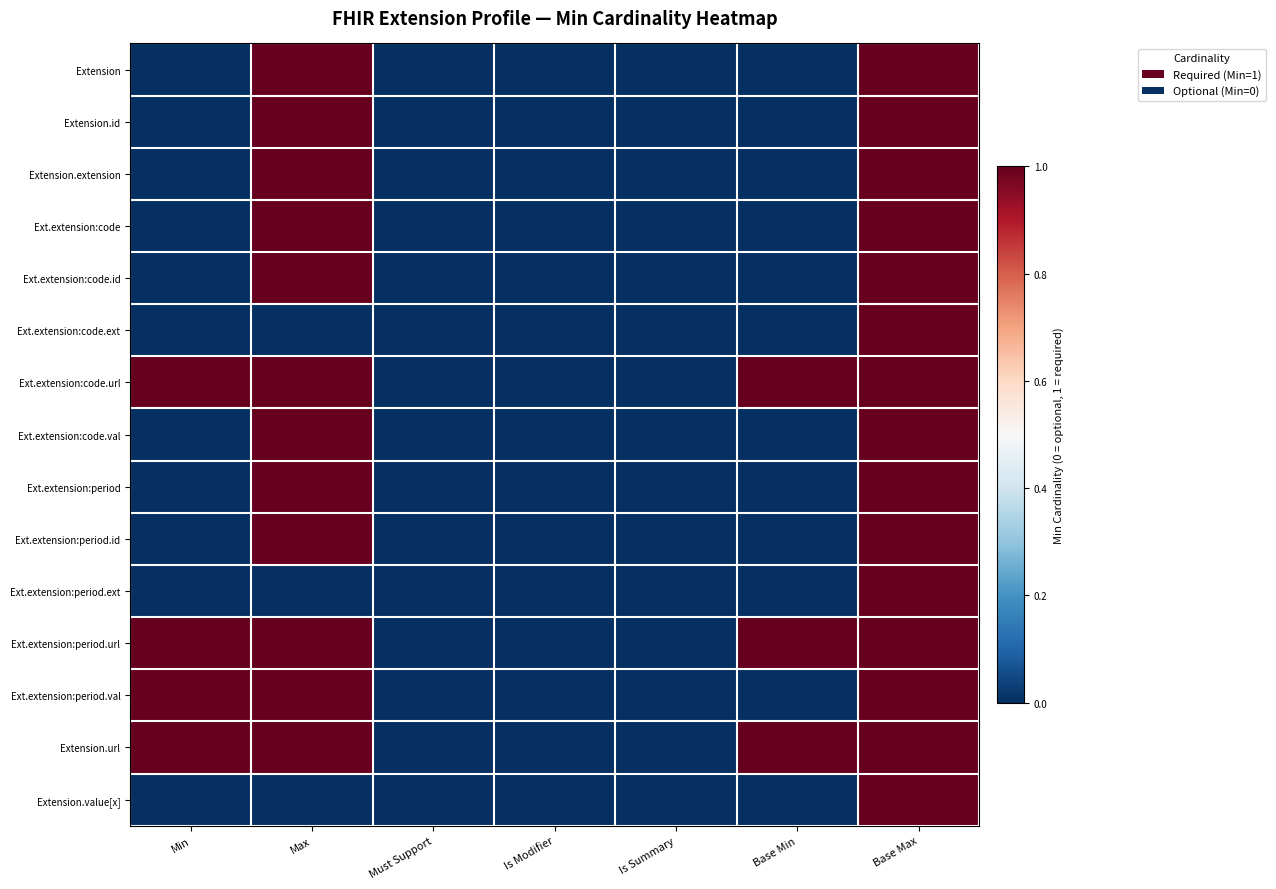

Reading left to right, list all the values displayed in this chart.

Extension: Min=0	Max=1	Must Support=0	Is Modifier=0	Is Summary=0	Base Min=0	Base Max=1
Extension.id: Min=0	Max=1	Must Support=0	Is Modifier=0	Is Summary=0	Base Min=0	Base Max=1
Extension.extension: Min=0	Max=1	Must Support=0	Is Modifier=0	Is Summary=0	Base Min=0	Base Max=1
Ext.extension:code: Min=0	Max=1	Must Support=0	Is Modifier=0	Is Summary=0	Base Min=0	Base Max=1
Ext.extension:code.id: Min=0	Max=1	Must Support=0	Is Modifier=0	Is Summary=0	Base Min=0	Base Max=1
Ext.extension:code.ext: Min=0	Max=0	Must Support=0	Is Modifier=0	Is Summary=0	Base Min=0	Base Max=1
Ext.extension:code.url: Min=1	Max=1	Must Support=0	Is Modifier=0	Is Summary=0	Base Min=1	Base Max=1
Ext.extension:code.val: Min=0	Max=1	Must Support=0	Is Modifier=0	Is Summary=0	Base Min=0	Base Max=1
Ext.extension:period: Min=0	Max=1	Must Support=0	Is Modifier=0	Is Summary=0	Base Min=0	Base Max=1
Ext.extension:period.id: Min=0	Max=1	Must Support=0	Is Modifier=0	Is Summary=0	Base Min=0	Base Max=1
Ext.extension:period.ext: Min=0	Max=0	Must Support=0	Is Modifier=0	Is Summary=0	Base Min=0	Base Max=1
Ext.extension:period.url: Min=1	Max=1	Must Support=0	Is Modifier=0	Is Summary=0	Base Min=1	Base Max=1
Ext.extension:period.val: Min=1	Max=1	Must Support=0	Is Modifier=0	Is Summary=0	Base Min=0	Base Max=1
Extension.url: Min=1	Max=1	Must Support=0	Is Modifier=0	Is Summary=0	Base Min=1	Base Max=1
Extension.value[x]: Min=0	Max=0	Must Support=0	Is Modifier=0	Is Summary=0	Base Min=0	Base Max=1